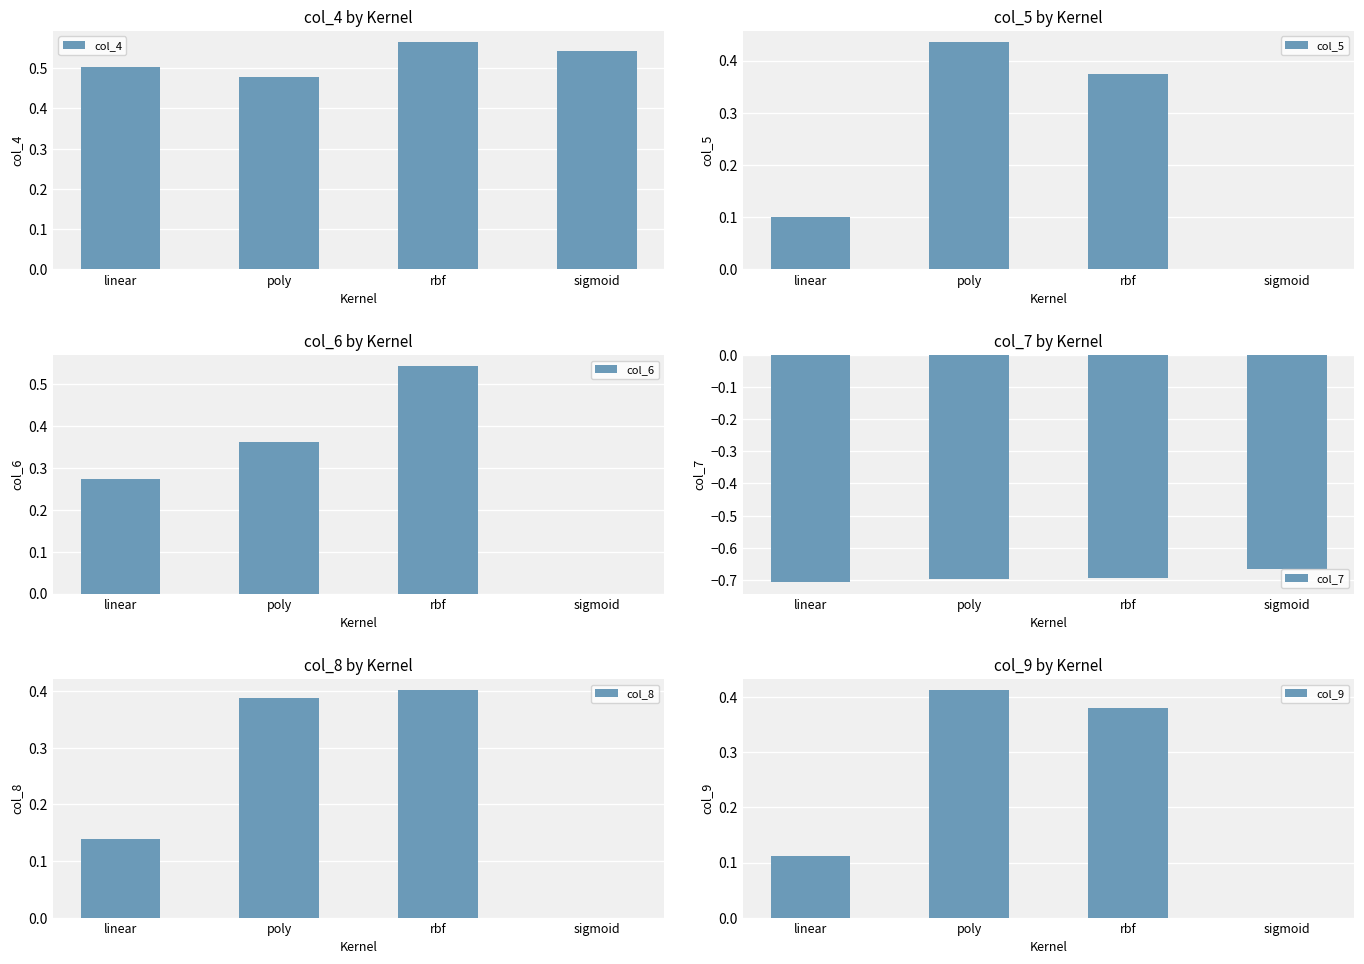

What is the label of the 4th bar from the right?

linear